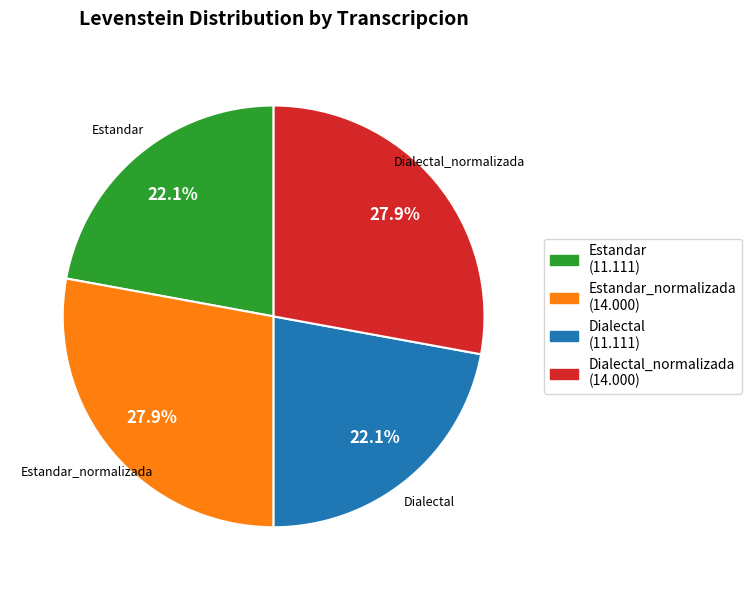

Does any single category account for the majority?

No